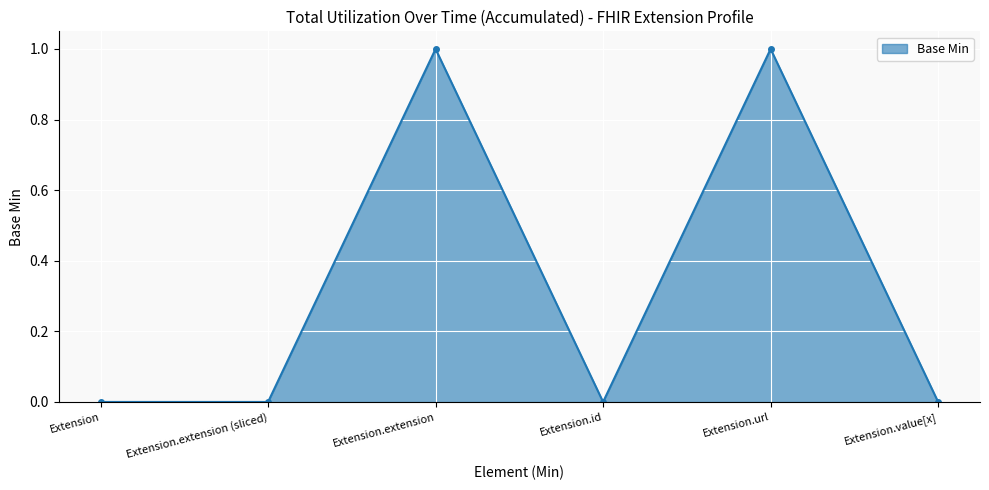

What is the label of the 6th point from the right?

Extension